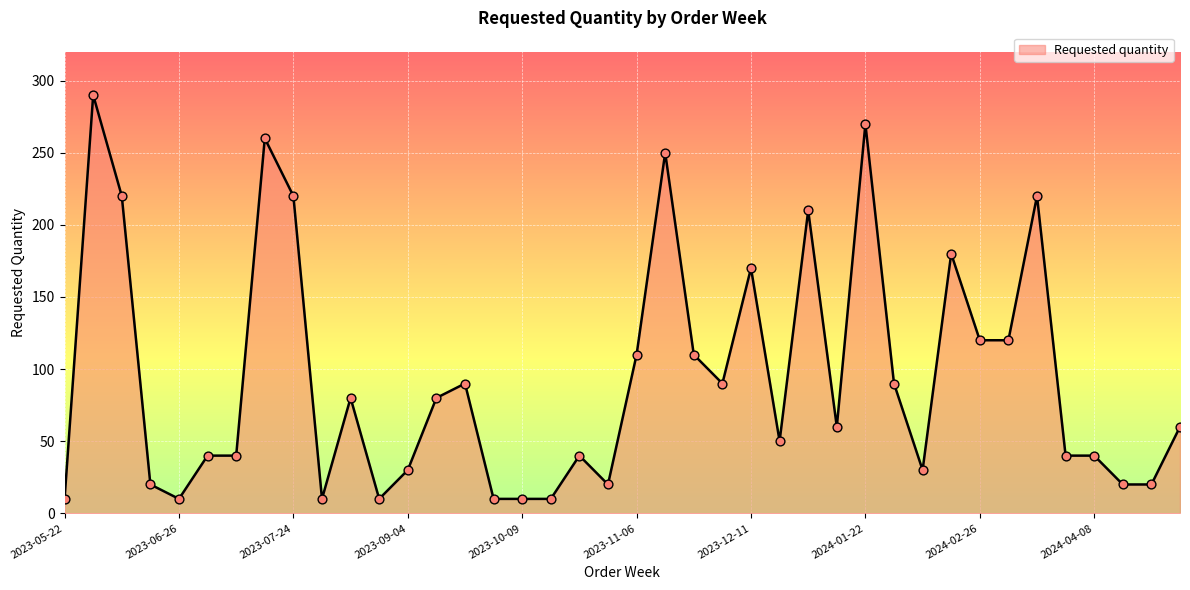

What is the smallest value displayed?

10